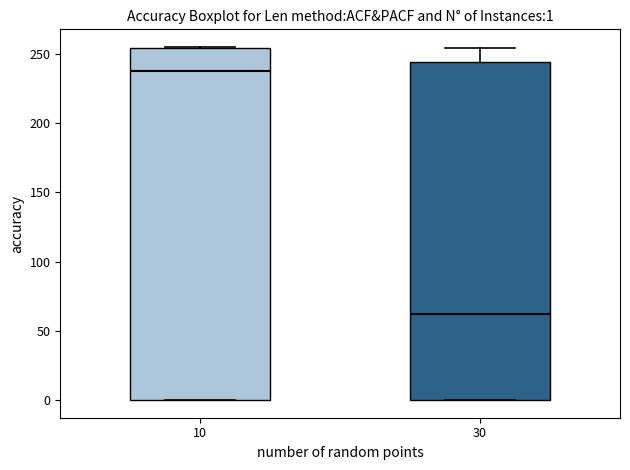

Which box's median line is the highest?

10